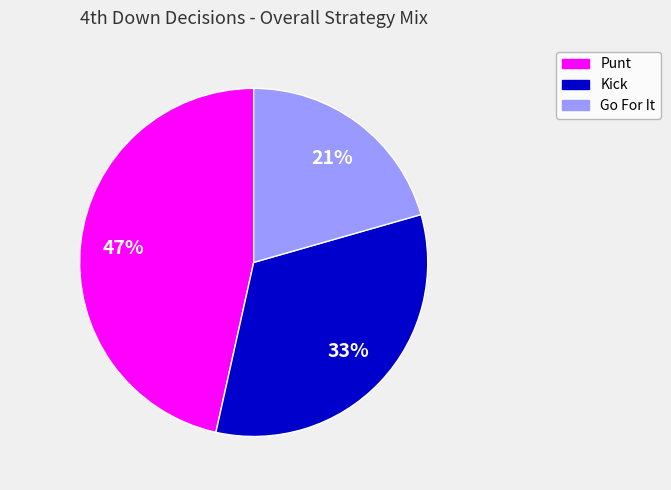

Is there a majority slice in this chart?

No